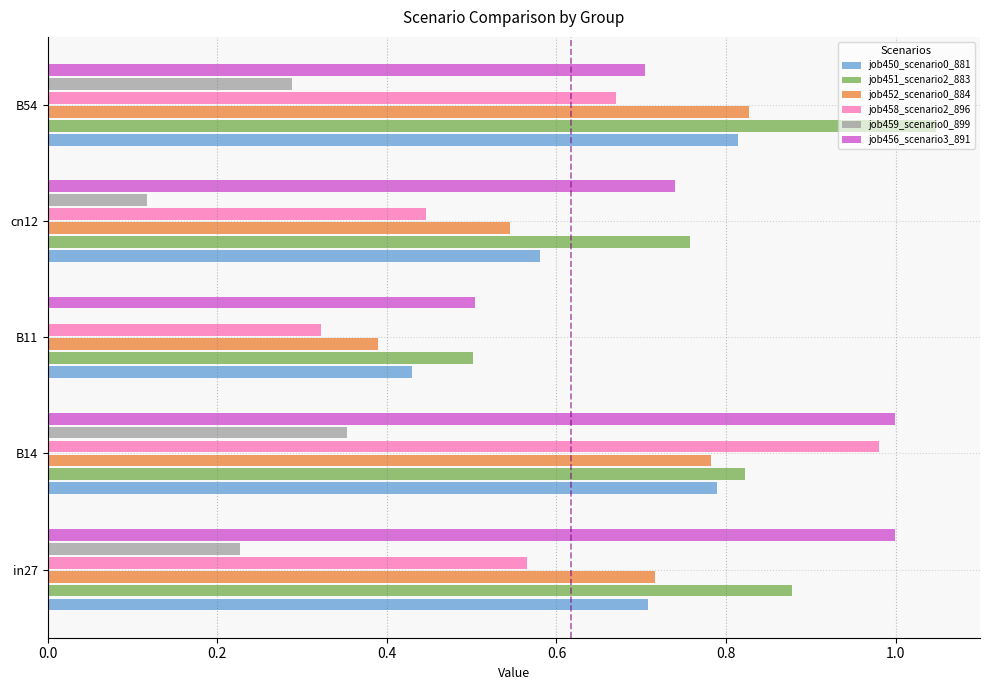

Which label corresponds to the largest value in the chart?

B54